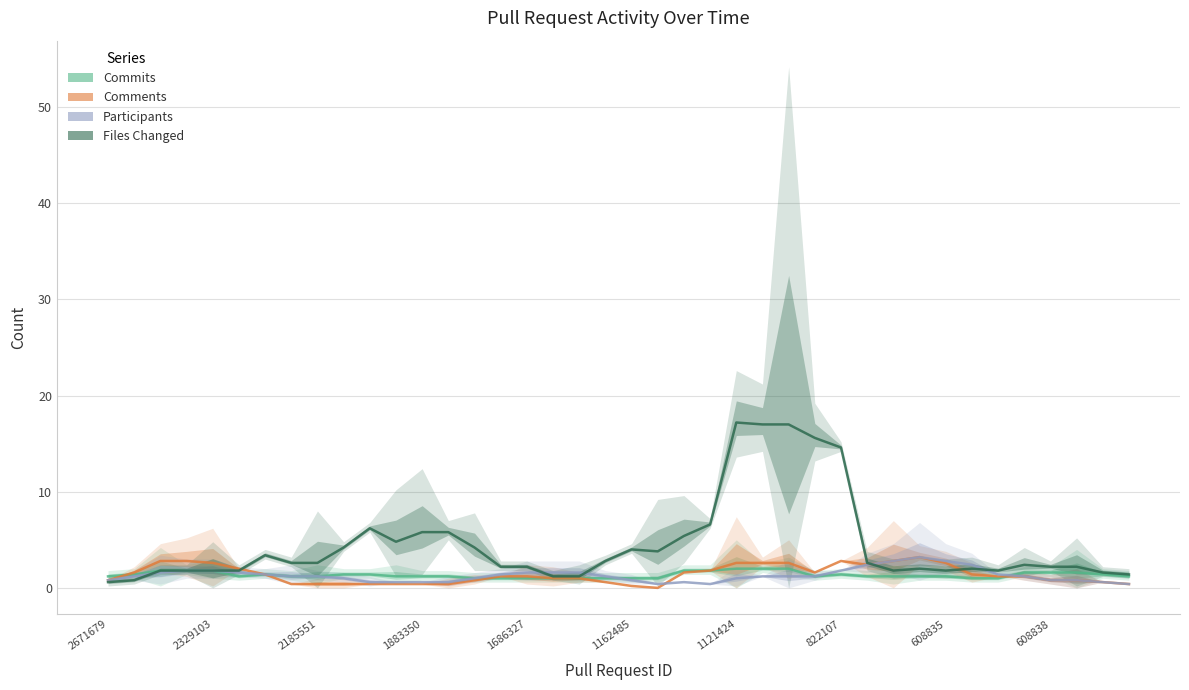

What is the difference between the second highest and second lowest values in the num_participants series?

2.4